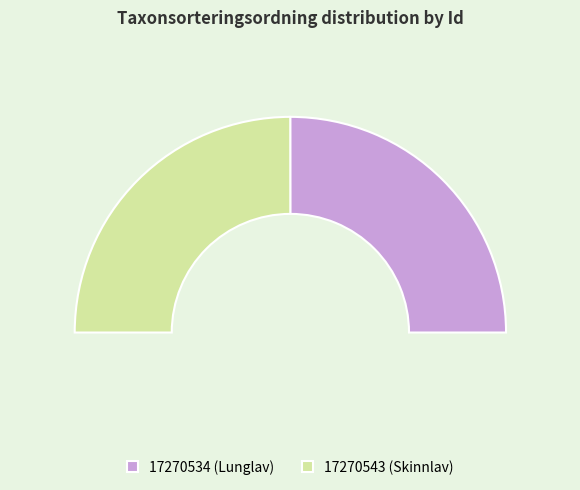

Between 17270534 and 17270543, which is larger?

17270534